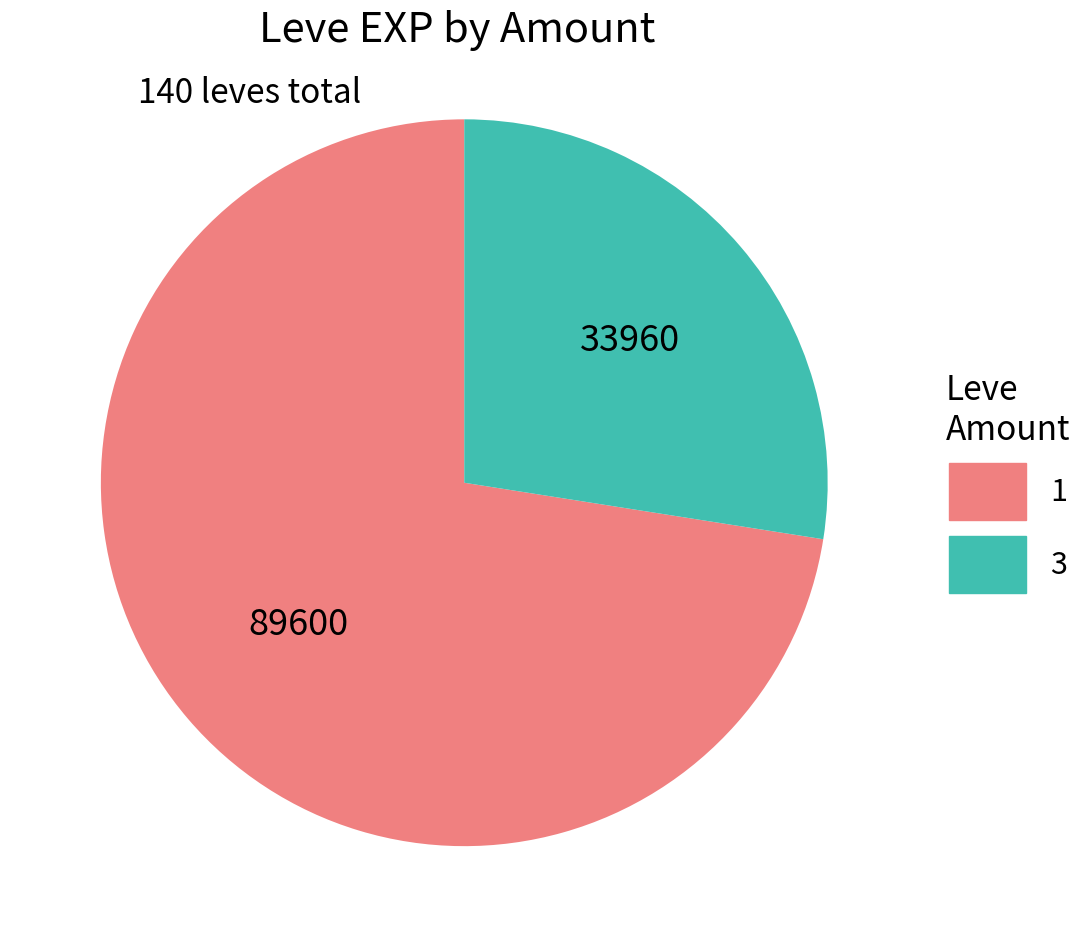

How many segments does this pie chart have?

2